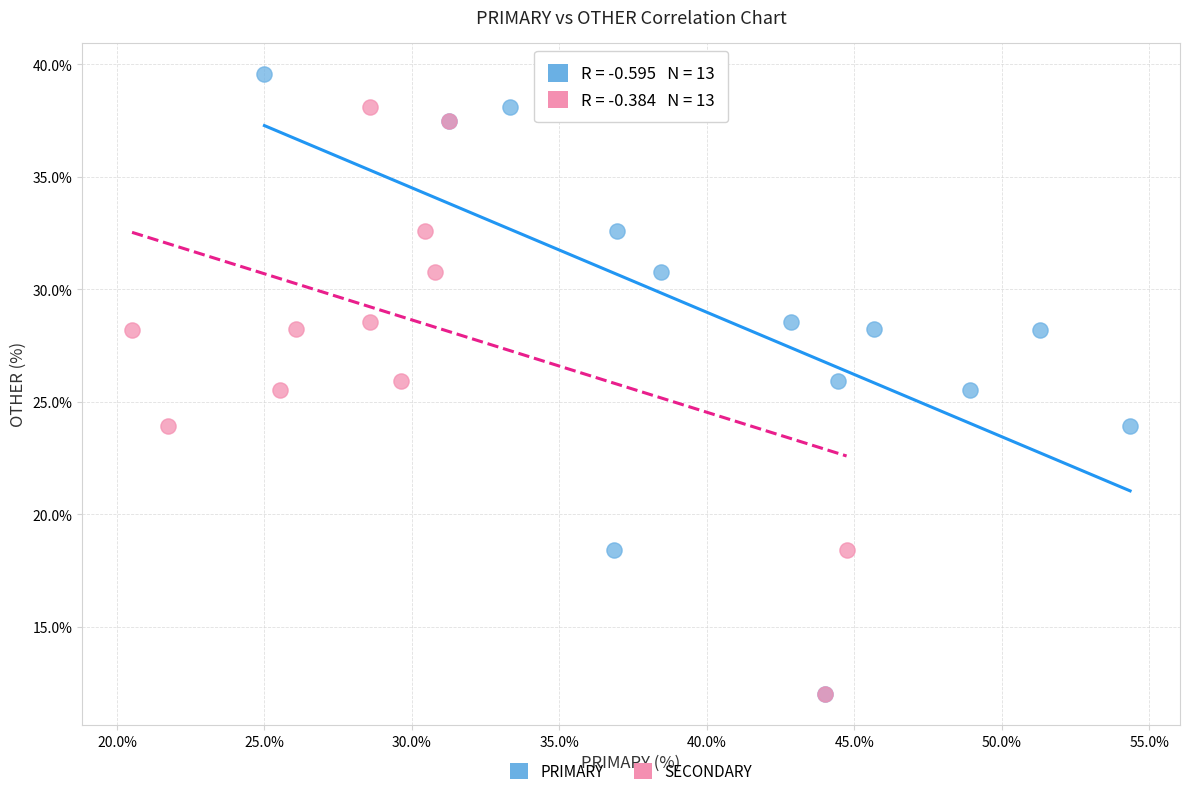

What are all the series names shown in the legend?

PRIMARY, SECONDARY